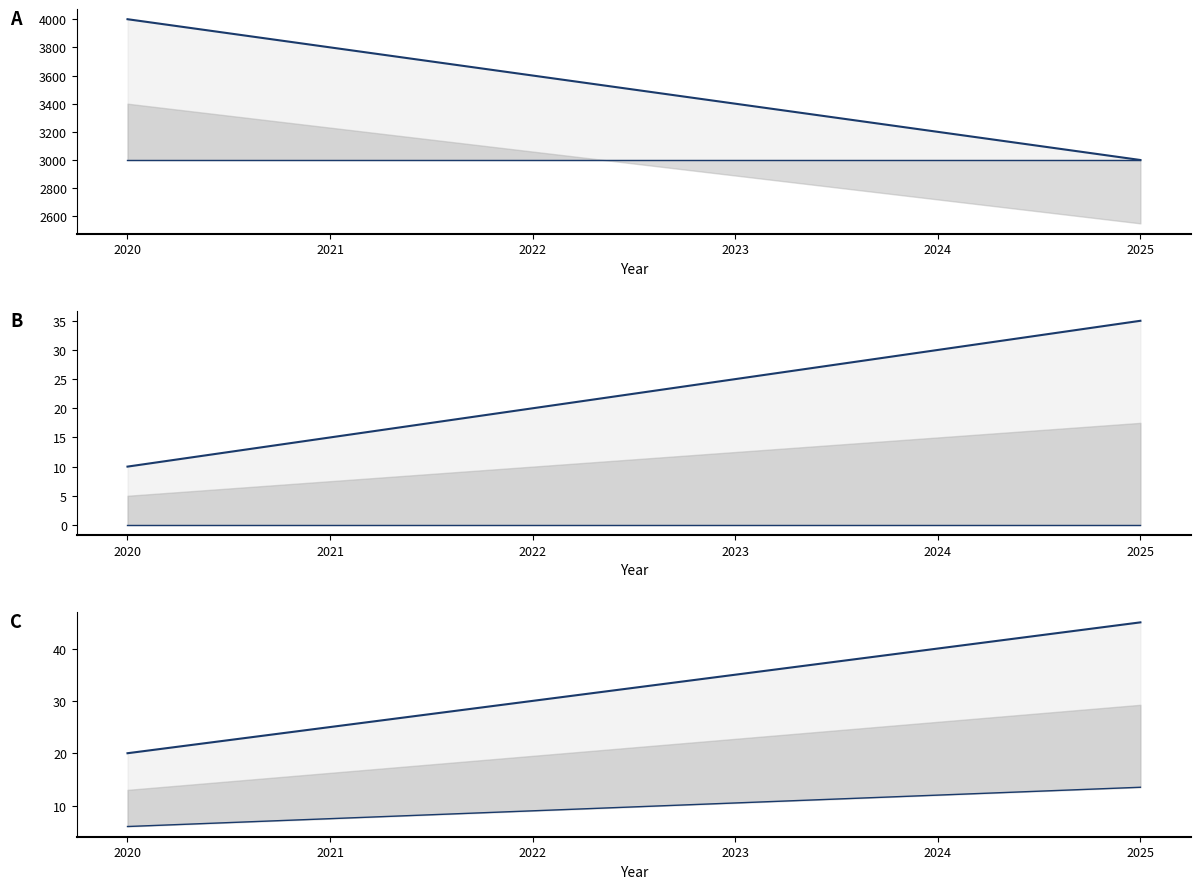

What is the value of the Renewable Energy(%) point at the 1st from the left?

10